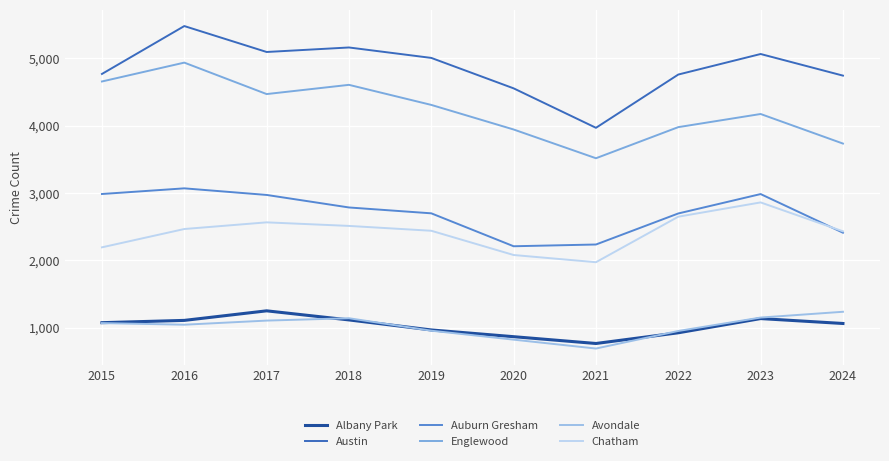

In Austin, how many points are lower than both neighbors (excluding endpoints)?

2